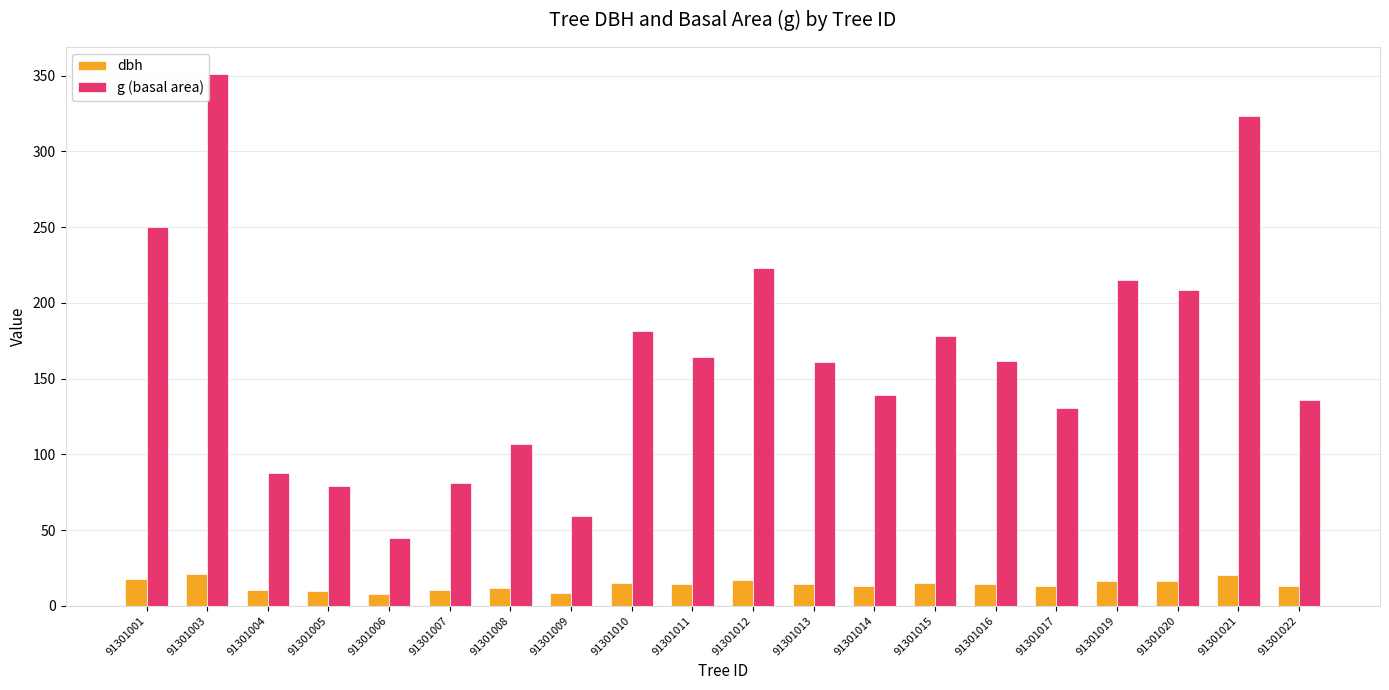

List the series in order of their overall mean, highest first.

g (basal area), dbh